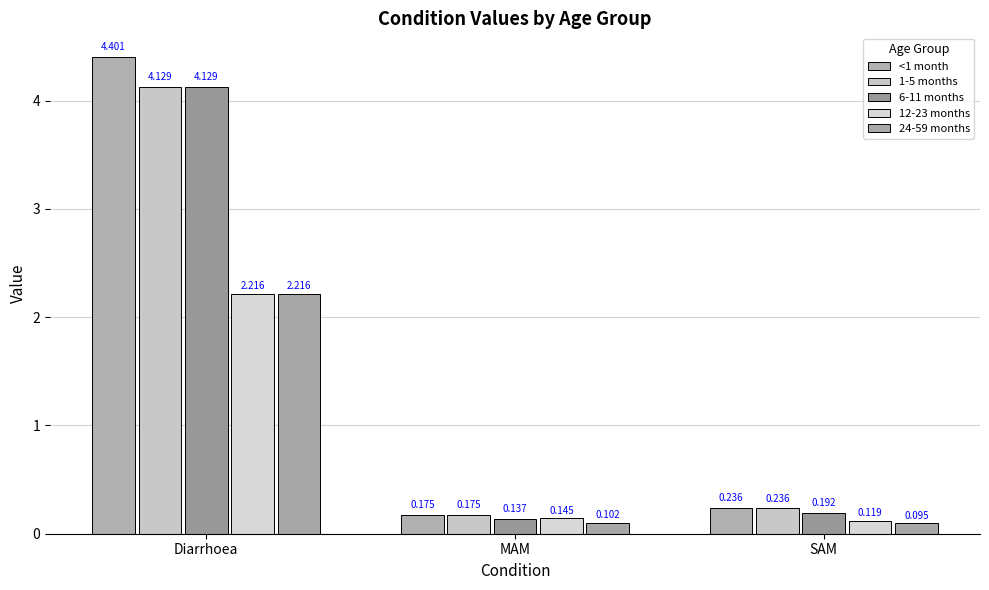

Does the chart contain stacked bars?

No